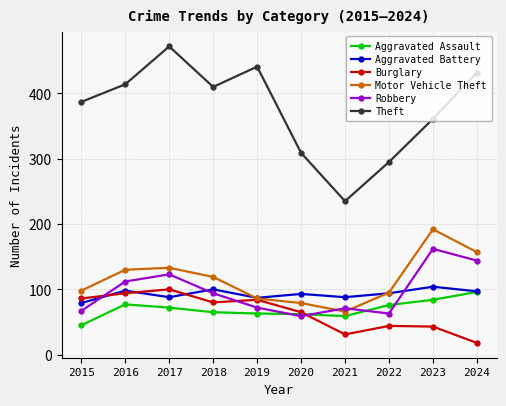

What is the value of the Theft point at the 1st from the left?

387